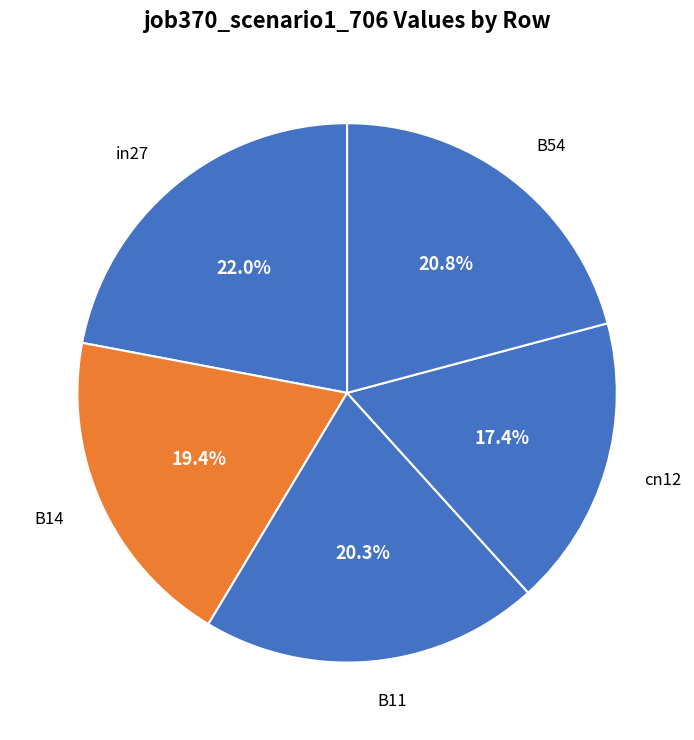

How much of the chart is everything except B11?

79.7%